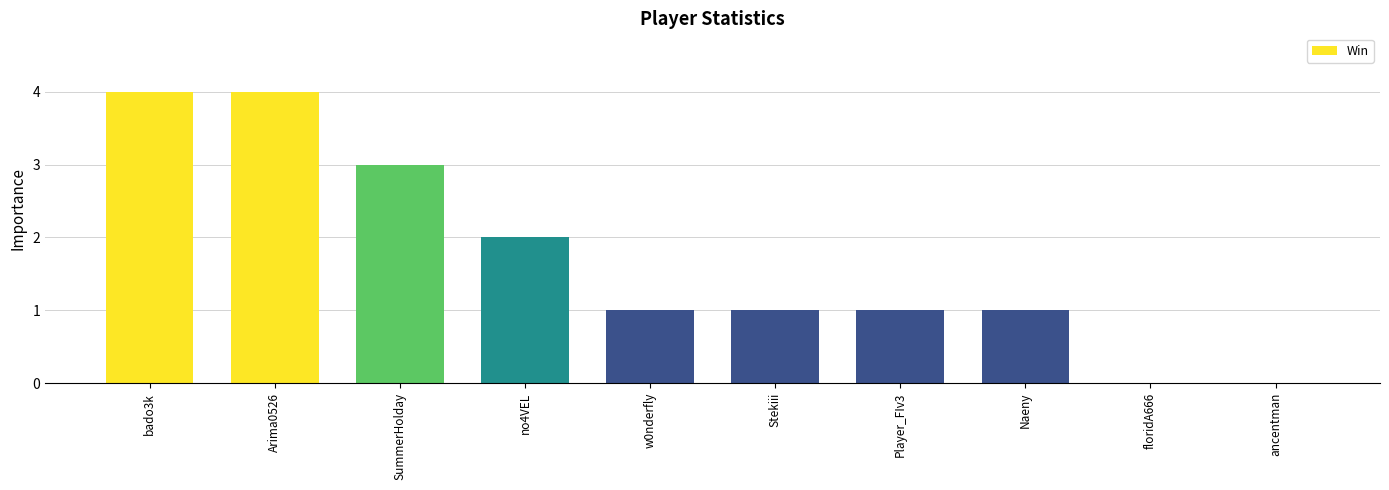

What is the sum of all values?

17